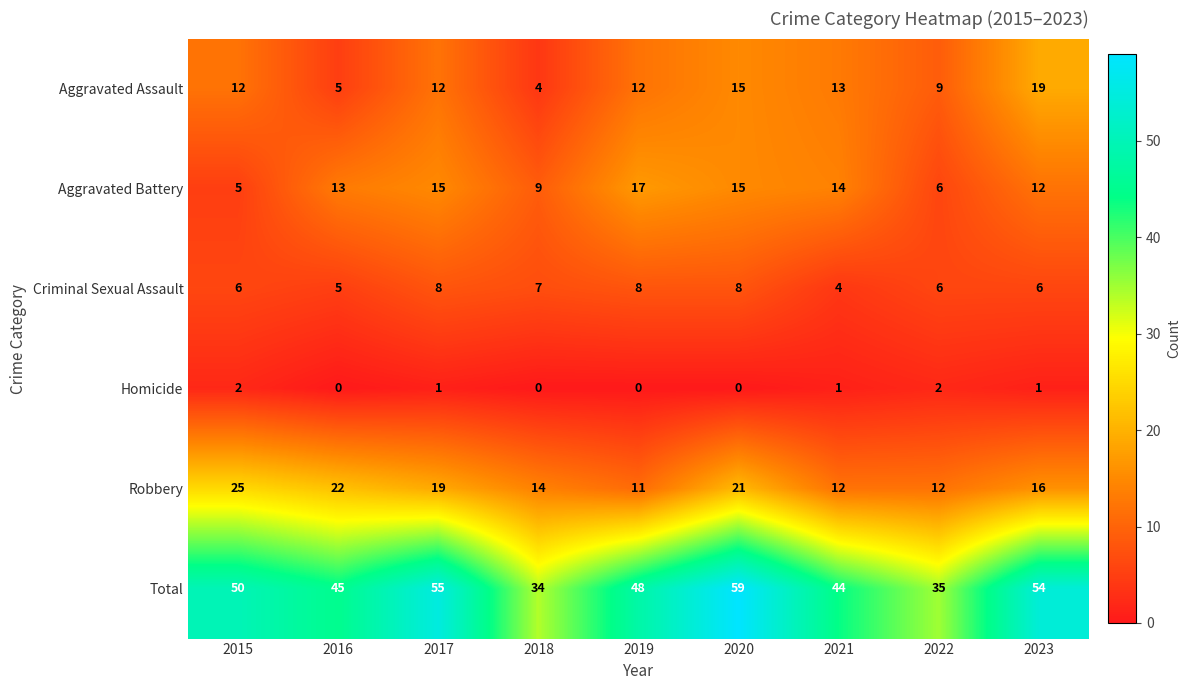

Which series has the largest total across all categories?

Total